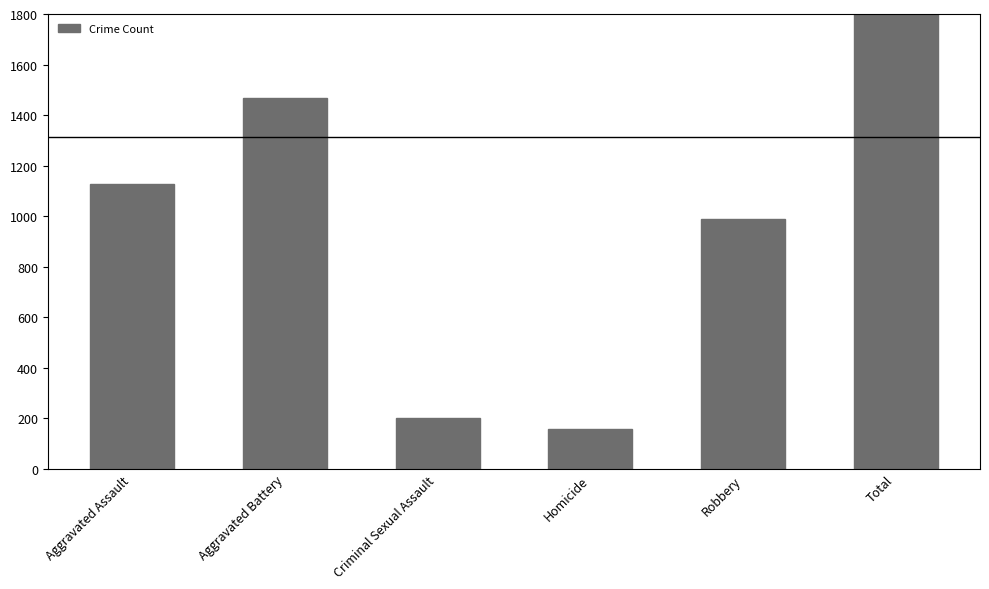

Rank the categories by value from highest to lowest.

Total, Aggravated Battery, Aggravated Assault, Robbery, Criminal Sexual Assault, Homicide